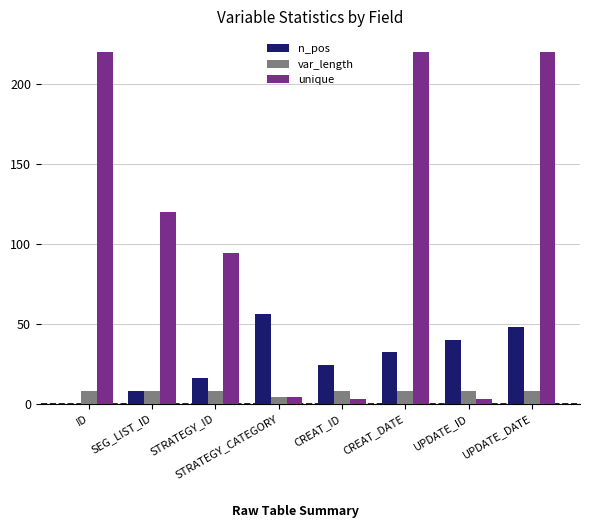

Is the value of var_length at SEG_LIST_ID greater than the value of unique at CREAT_ID?

Yes